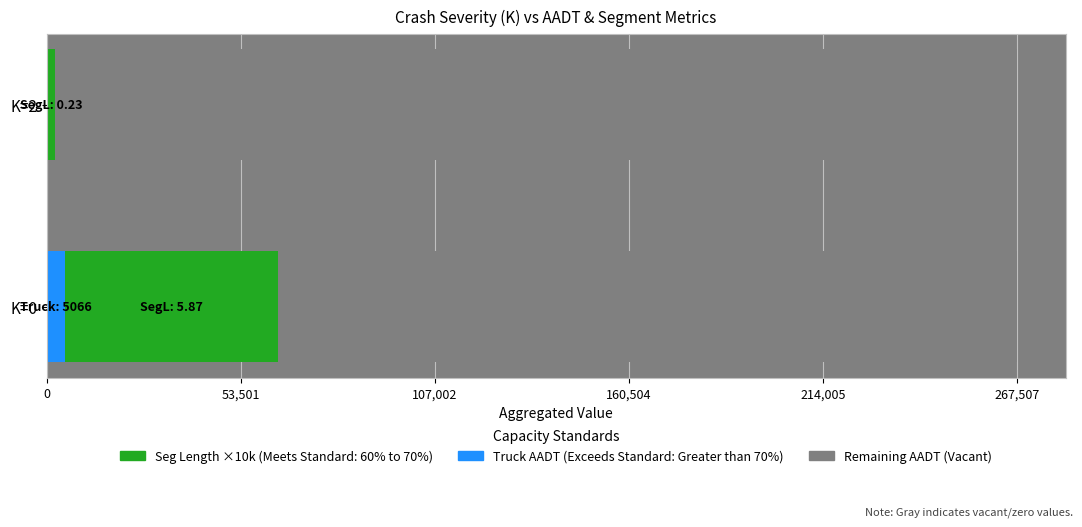

True or false: Seg Length ×10k (Meets Standard) has a value of 29981.9 at K=0.

False